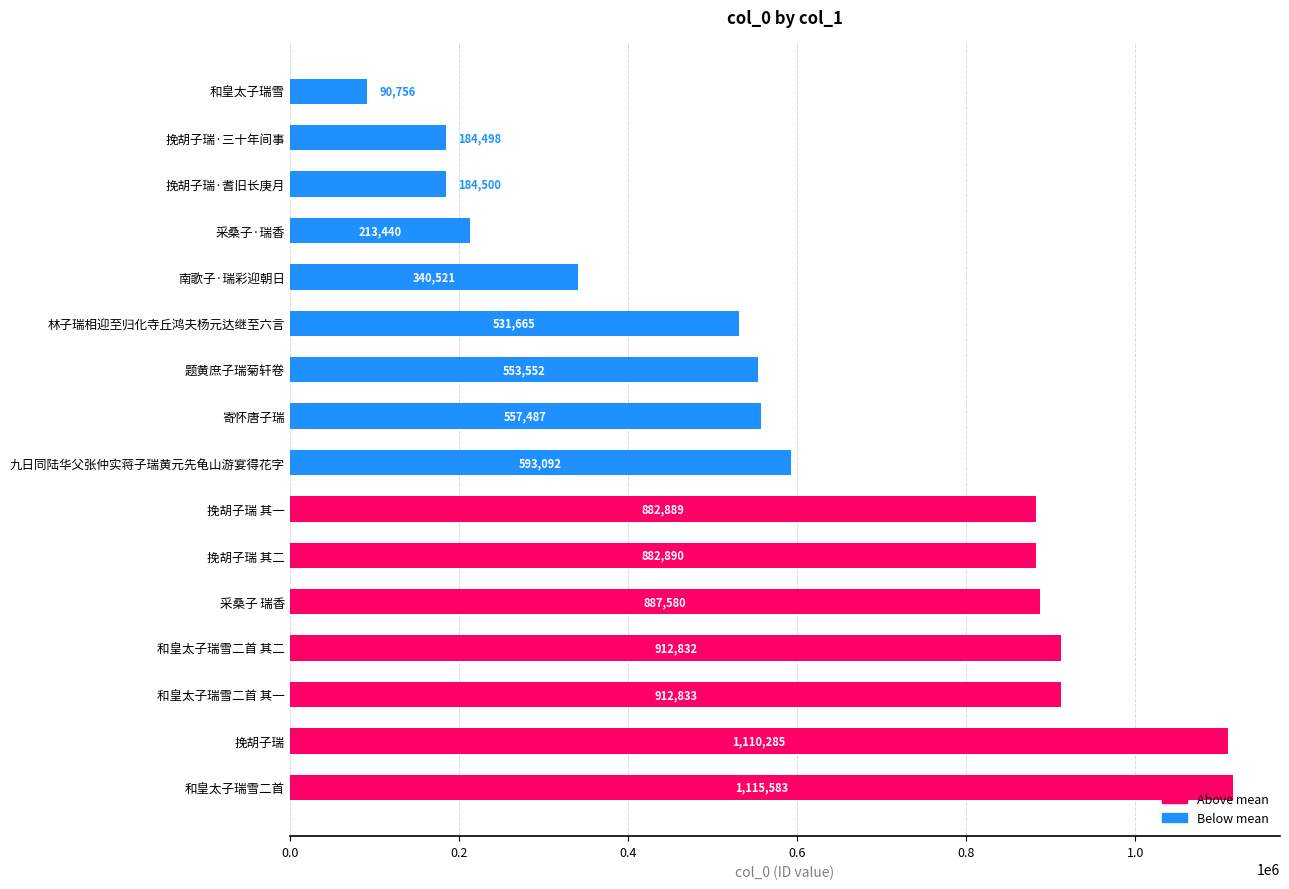

How many data points does each series have?

16